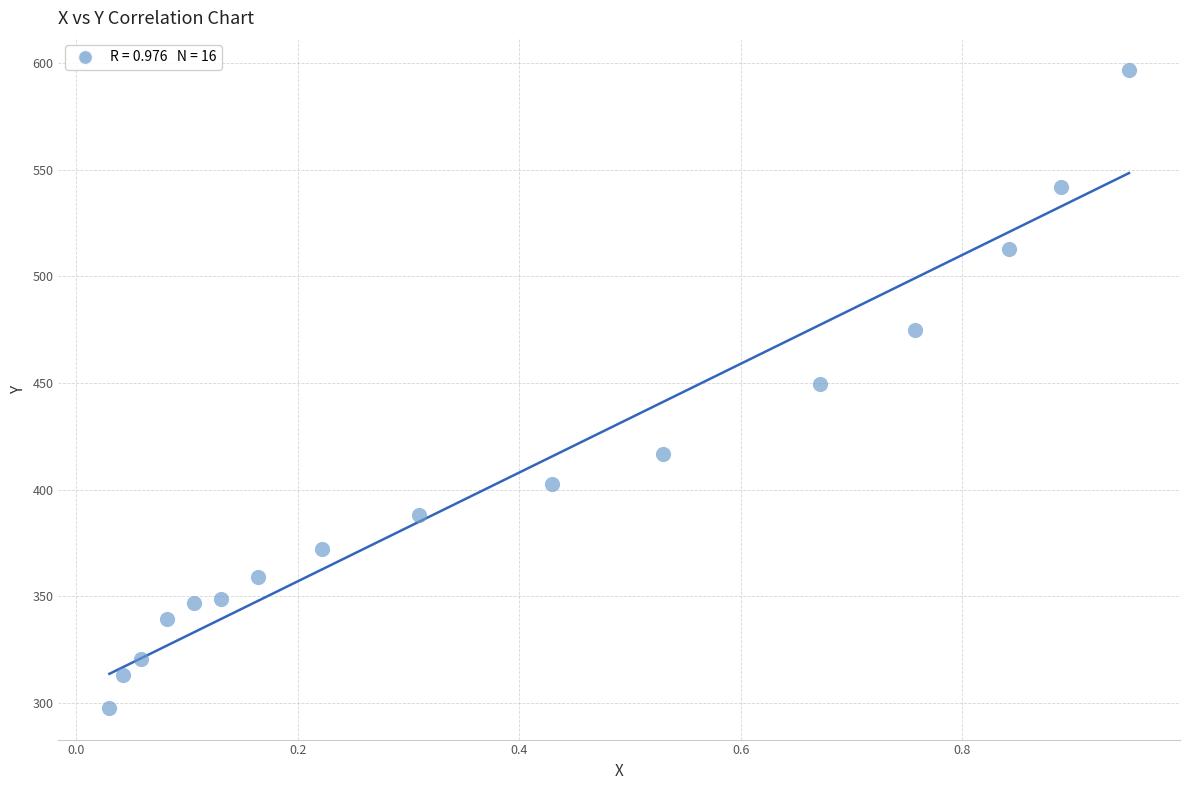

What is the range of Y values (max minus min)?

298.9